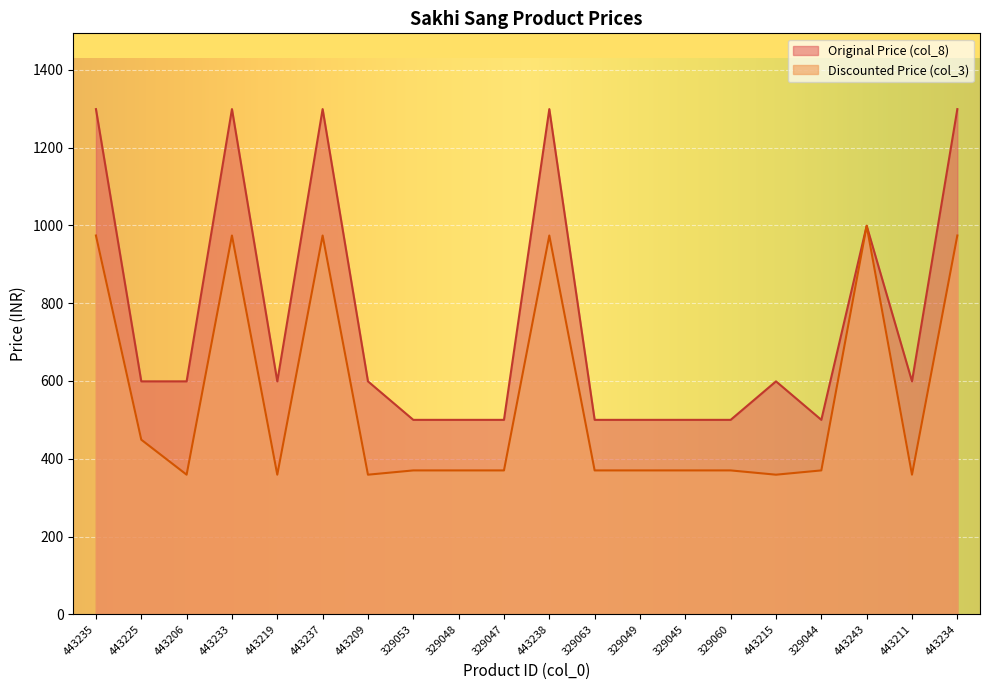

Reading left to right, list all the values displayed in this chart.

Discounted Price (col_3): 443235=974	443225=449	443206=359	443233=974	443219=359	443237=974	443209=359	329053=370	329048=370	329047=370	443238=974	329063=370	329049=370	329045=370	329060=370	443215=359	329044=370	443243=999	443211=359	443234=974
Original Price (col_8): 443235=1299	443225=599	443206=599	443233=1299	443219=599	443237=1299	443209=599	329053=500	329048=500	329047=500	443238=1299	329063=500	329049=500	329045=500	329060=500	443215=599	329044=500	443243=999	443211=599	443234=1299